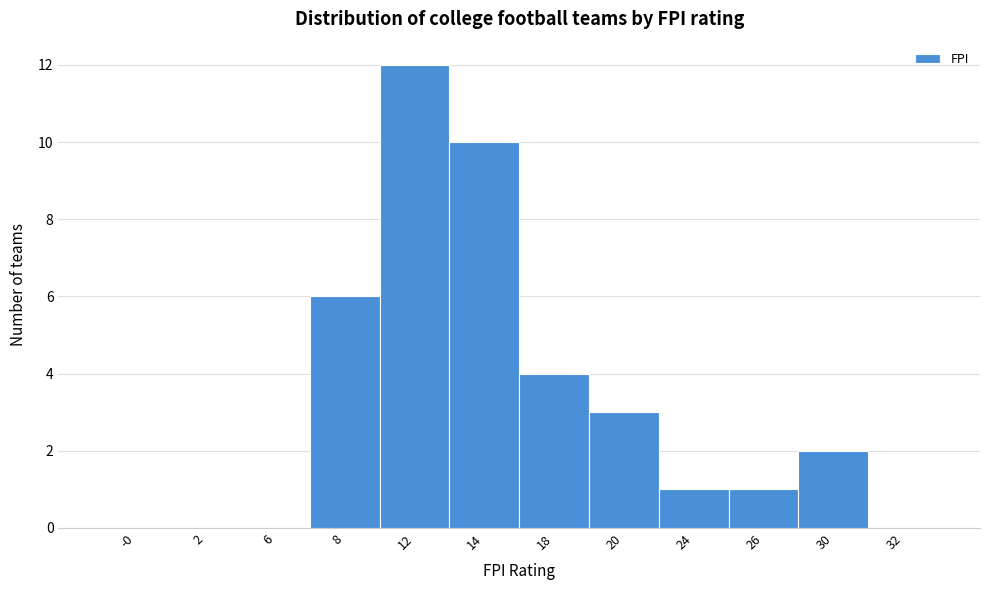

Reading left to right, transcribe all the data shown in this chart.

-0=0	2=0	6=0	8=6	12=12	14=10	18=4	20=3	24=1	26=1	30=2	32=0